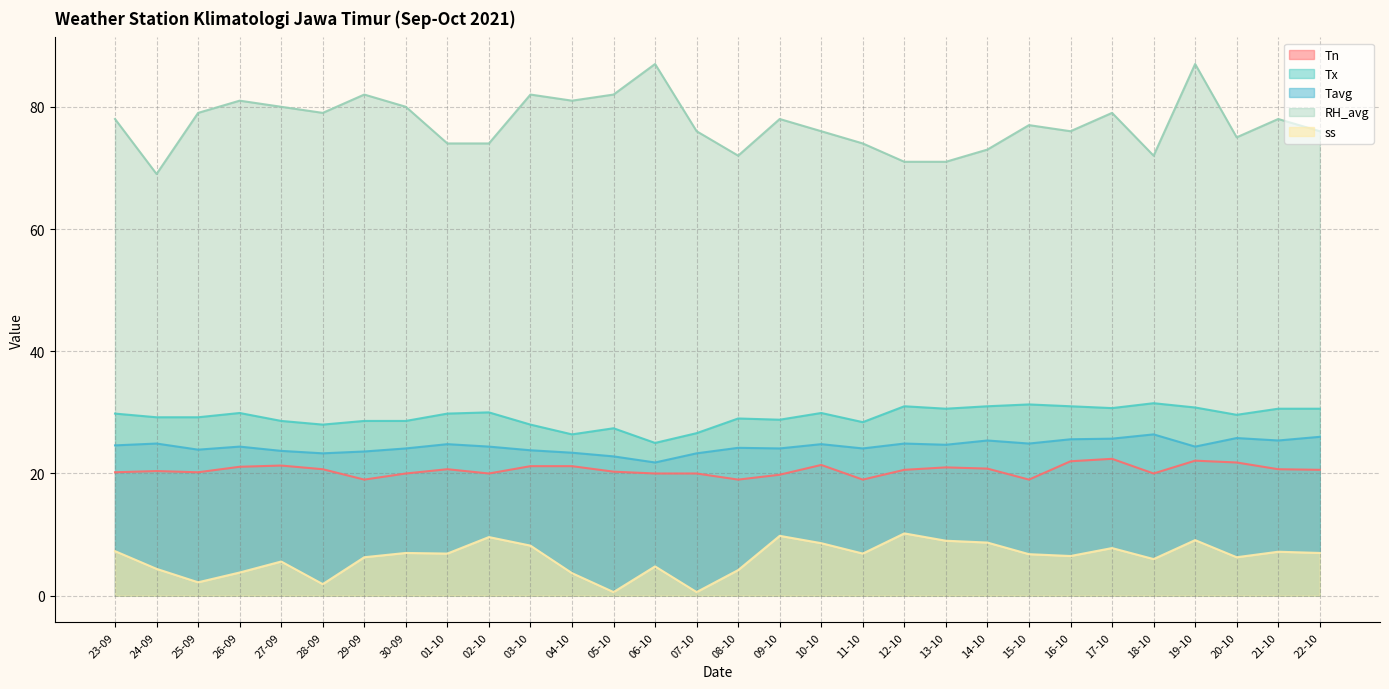

What are all the series names shown in the legend?

Tn, Tx, Tavg, RH_avg, ss